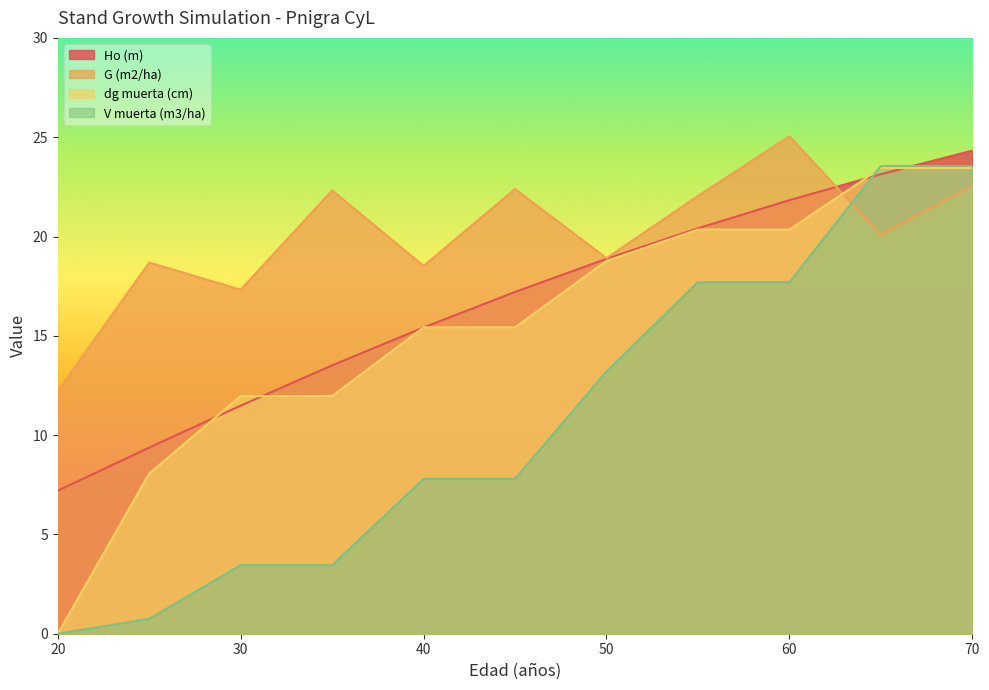

Which series has the largest total across all categories?

G (m2/ha)